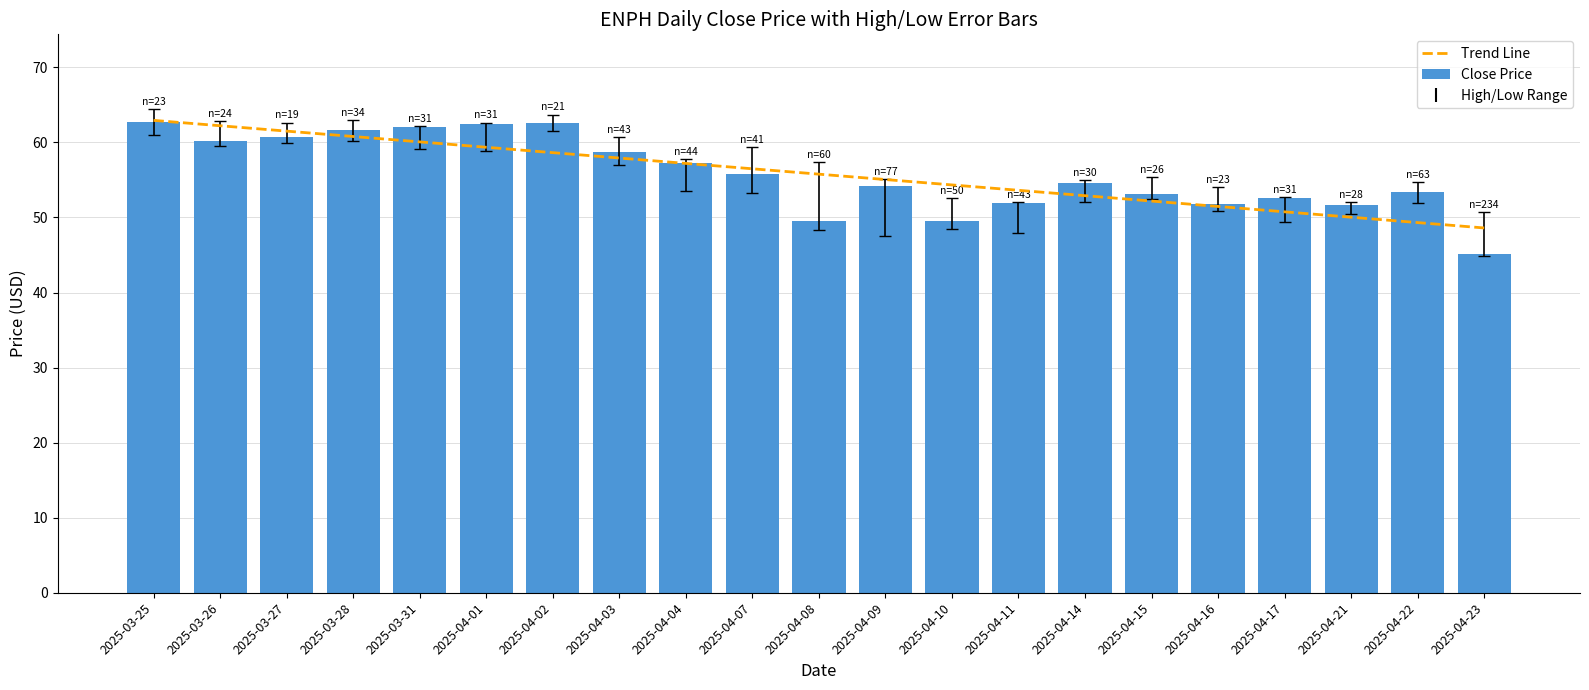

Where does the Trend Line series first go above 55?

2025-03-25